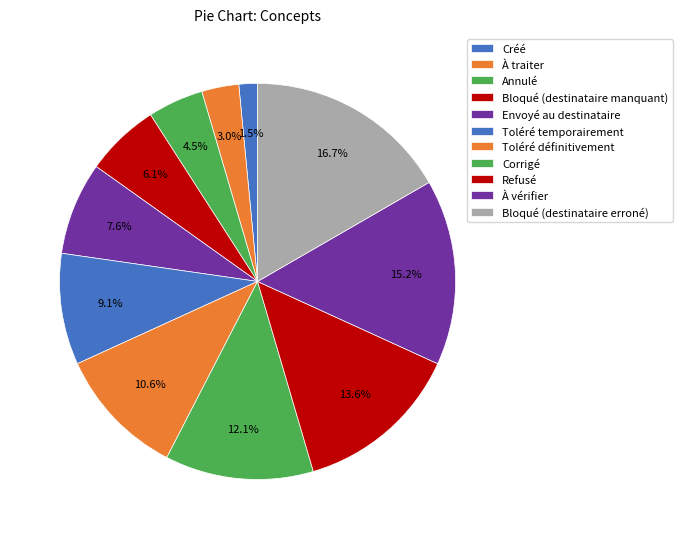

To the nearest percent, what is the average slice percentage?

9%